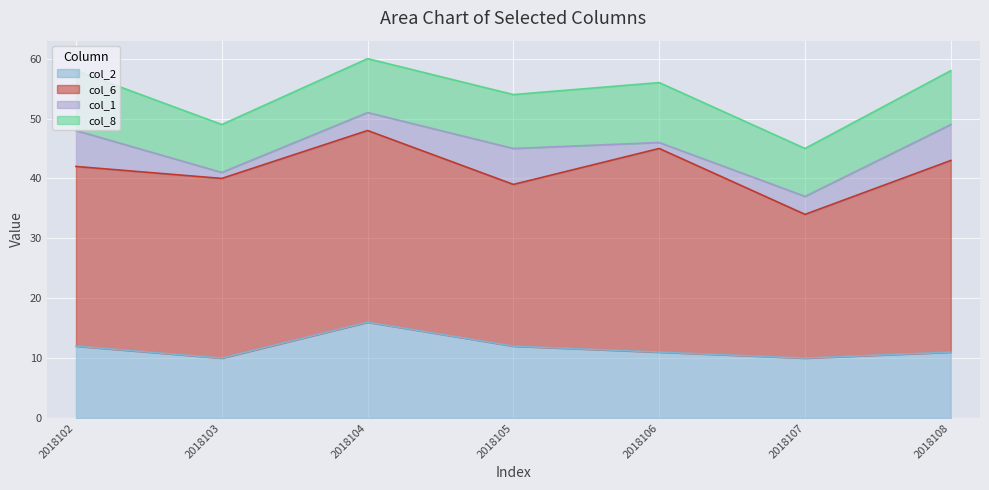

Which series has the largest total across all categories?

col_6